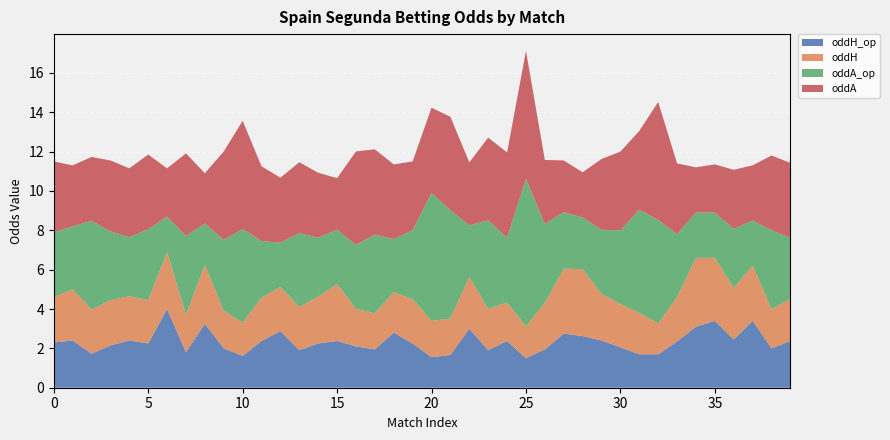

Reading right to left, transcribe all the data shown in this chart.

oddH_op: 2.4	2.0	3.4	2.5	3.4	3.1	2.4	1.7	1.7	2.0	2.4	2.6	2.8	1.9	1.5	2.4	1.9	3.0	1.7	1.6	2.2	2.8	1.9	2.1	2.4	2.2	1.9	2.9	2.4	1.6	2.0	3.2	1.8	4.0	2.2	2.4	2.1	1.7	2.4	2.3
oddH: 2.1	2.0	2.8	2.6	3.2	3.5	2.2	1.6	2.1	2.2	2.4	3.4	3.3	2.4	1.6	1.9	2.1	2.6	1.9	1.9	2.2	2.0	1.8	1.9	2.9	2.4	2.2	2.2	2.2	1.7	1.9	3.0	1.9	2.9	2.2	2.2	2.3	2.2	2.6	2.3
oddA_op: 3.1	4.0	2.3	3.0	2.3	2.3	3.2	5.2	5.2	3.8	3.2	2.6	2.9	4.0	7.5	3.3	4.5	2.6	5.5	6.5	3.5	2.7	4.0	3.2	2.8	3.0	3.8	2.2	2.9	4.8	3.6	2.1	4.0	1.8	3.6	3.0	3.5	4.5	3.2	3.3
oddA: 3.8	3.8	2.8	3.0	2.5	2.3	3.6	6.0	4.0	4.0	3.6	2.3	2.6	3.2	6.5	4.3	4.2	3.2	4.8	4.3	3.5	3.8	4.3	4.8	2.6	3.3	3.6	3.3	3.8	5.5	4.5	2.5	4.2	2.5	3.8	3.5	3.6	3.2	3.1	3.6